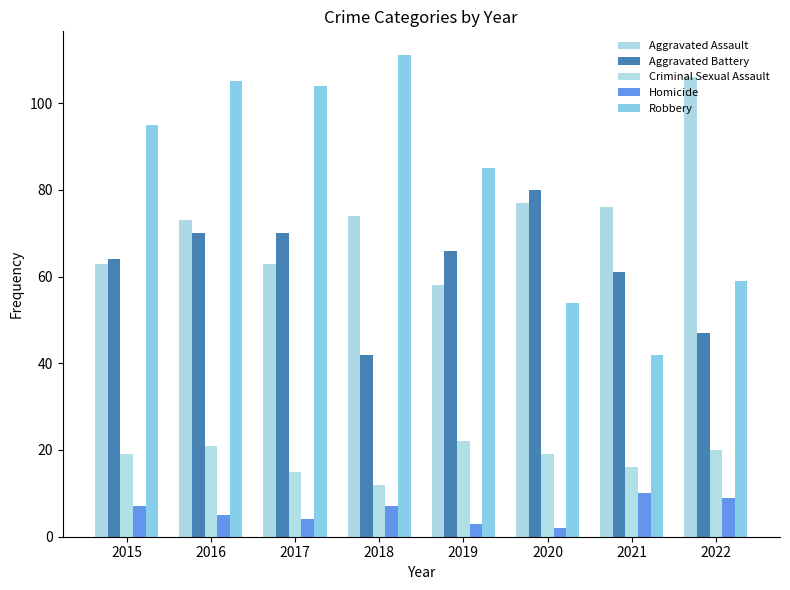

What is the value of the Robbery bar at the 4th from the left?

111